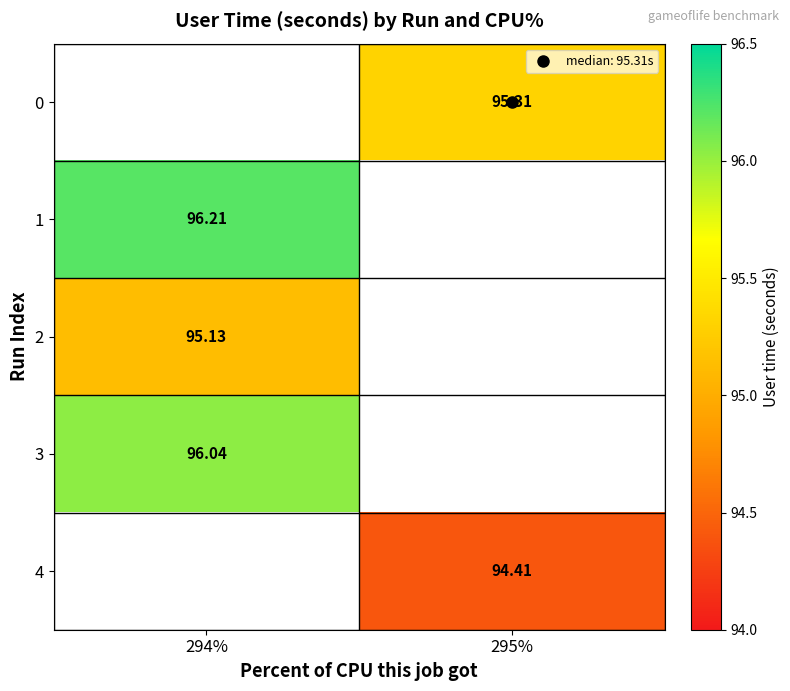

Where does the 4 series first go above 94?

295%